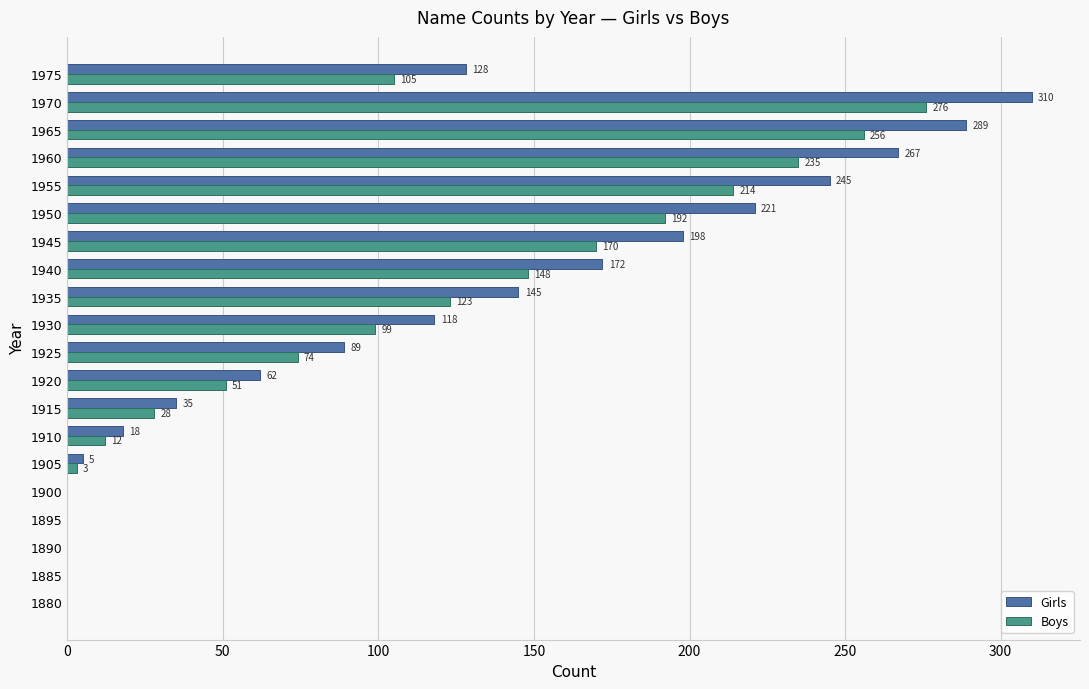

What is the sum of all Girls values?

2302